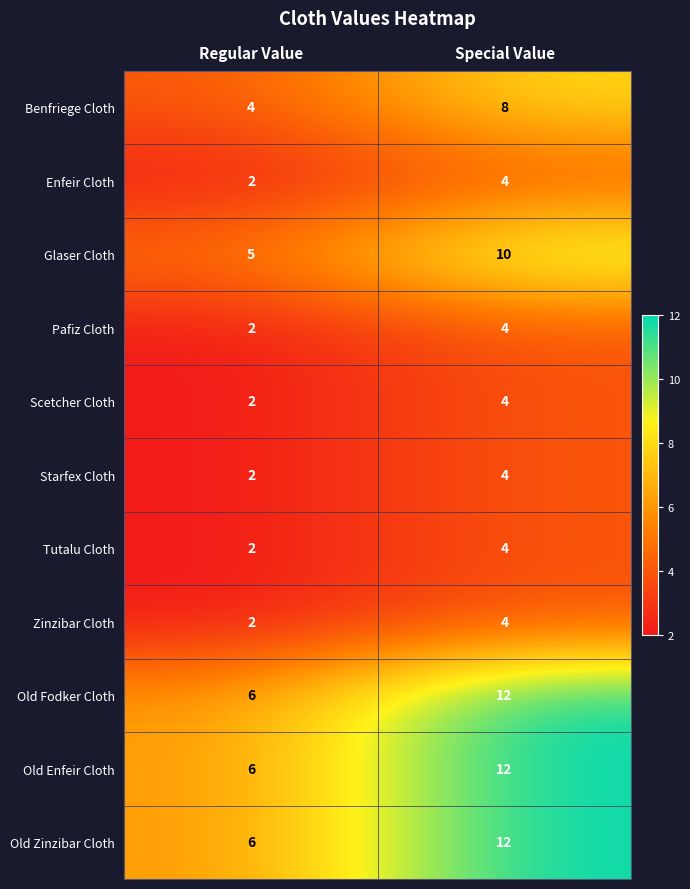

At which label is Zinzibar Cloth closest to 3?

Regular Value